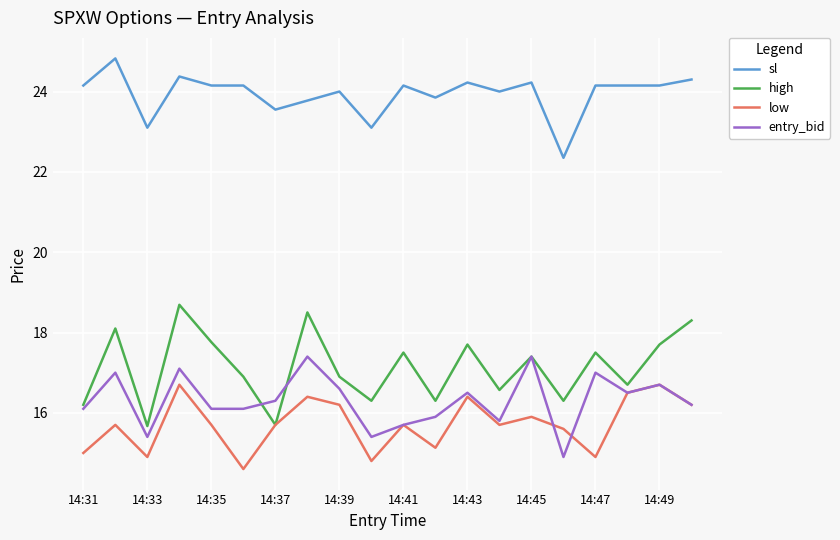

What is the smallest value displayed?

14.6